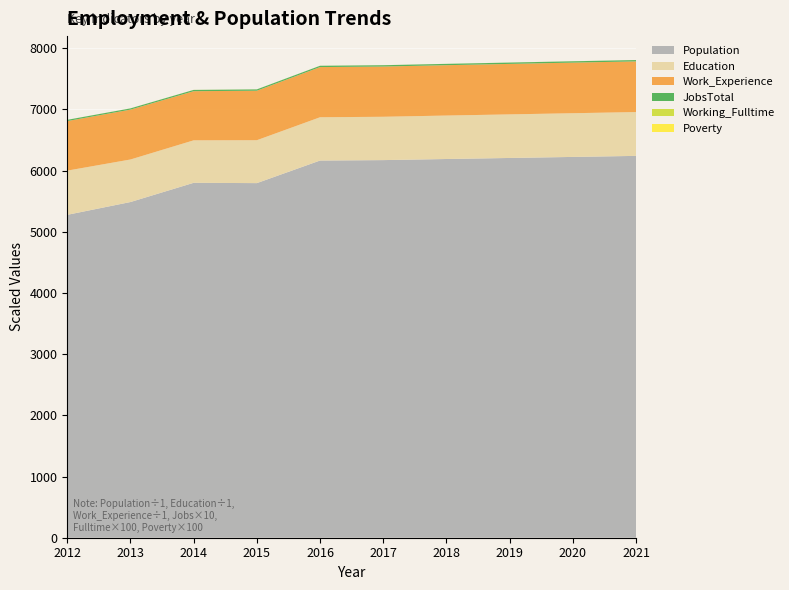

Reading right to left, list all the values displayed in this chart.

Population: 6239	6222	6205	6188	6170	6163	5794	5799	5485	5276
Education: 716	714	712	710	708	707	701	694	695	722
Work_Experience: 828	827	825	823	821	820	809	803	815	810
JobsTotal: 218	217	216	214	214	212	213	208	199	197
Working_Fulltime: 68	67	65	63	61	60	63	60	54	53
Poverty: 21	21	21	20	20	20	29	36	35	30